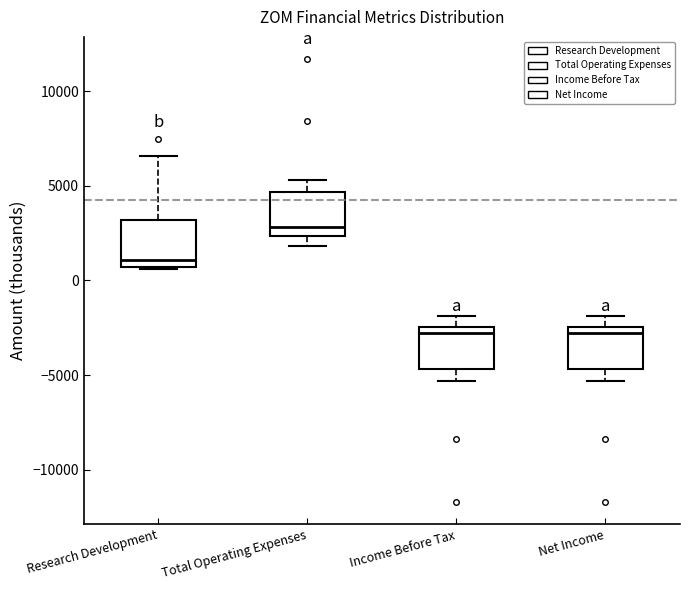

Where is the upper edge of the box for Total Operating Expenses on the y-axis? The values are not printed on the chart, so give them approximately, as read against the axis.

4500